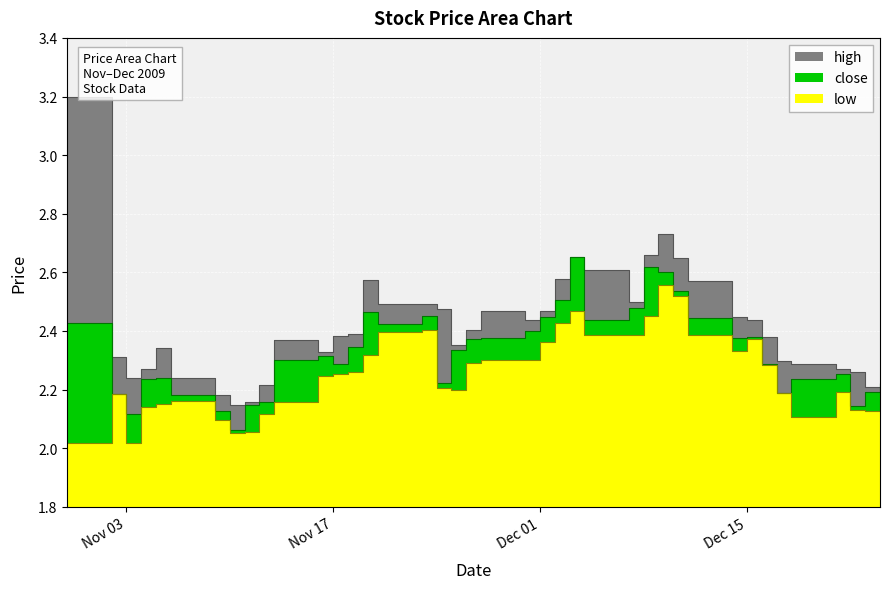

True or false: high and low intersect in this chart.

False